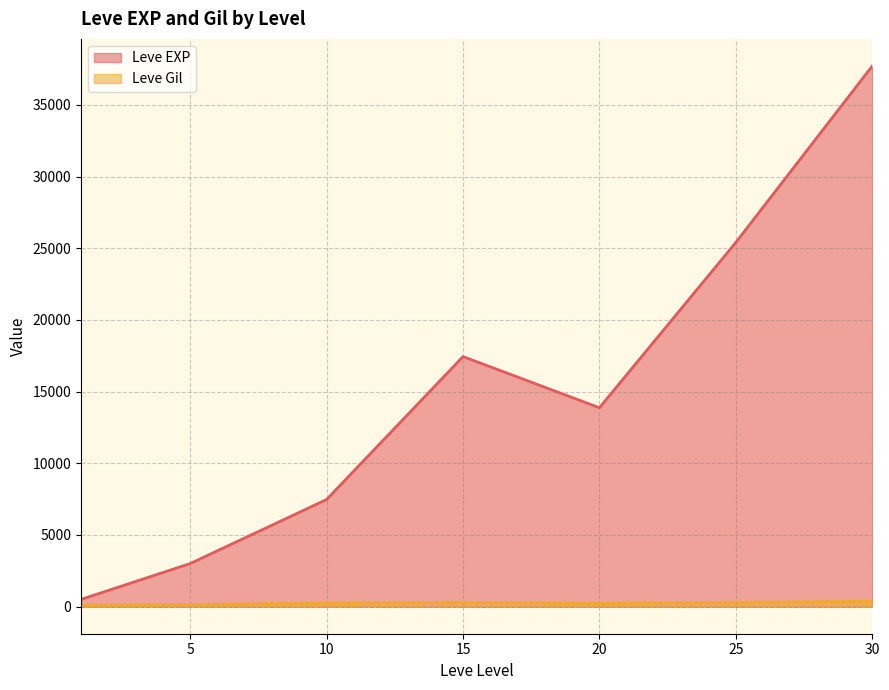

How many series are shown in this chart?

2